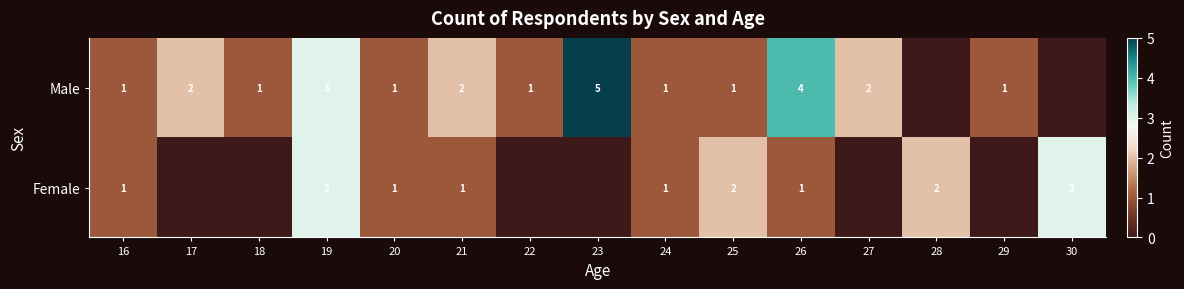

How many categories are shown in the chart?

15